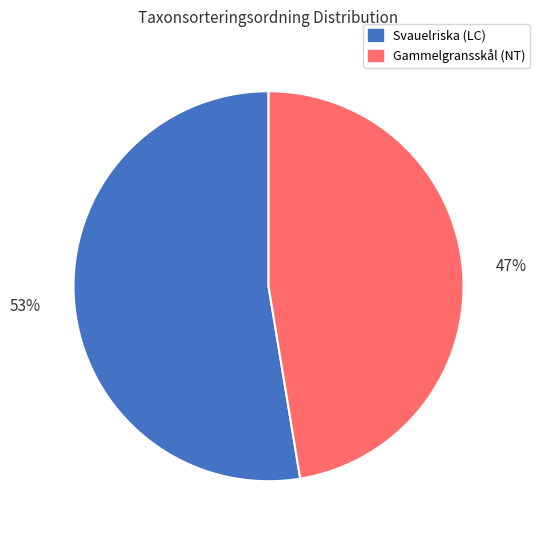

To the nearest percent, what is the average slice percentage?

50%